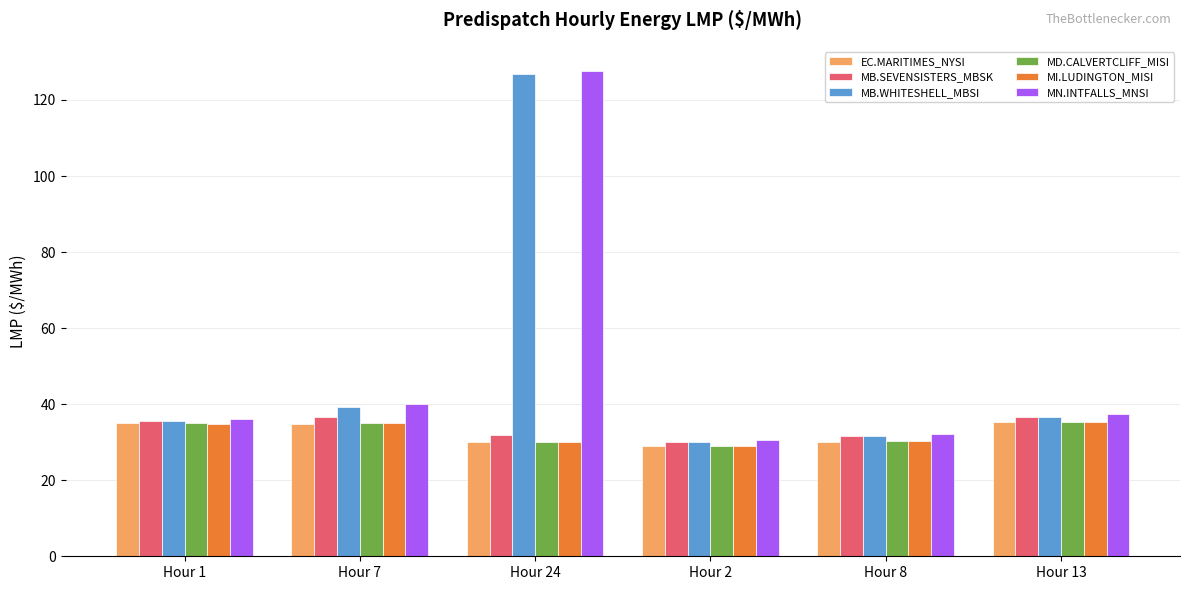

How many groups of bars are there?

6